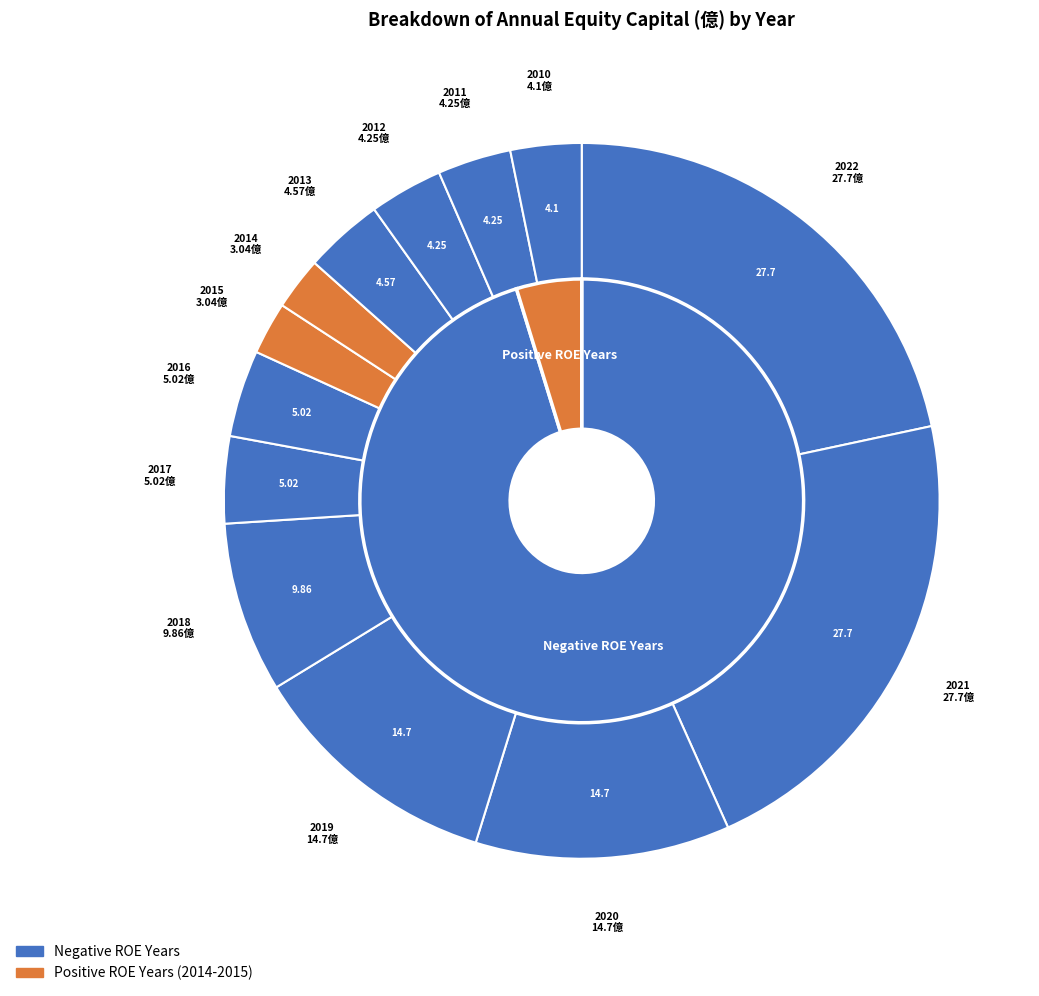

Is it true that 2021 is 22% of the pie?

True